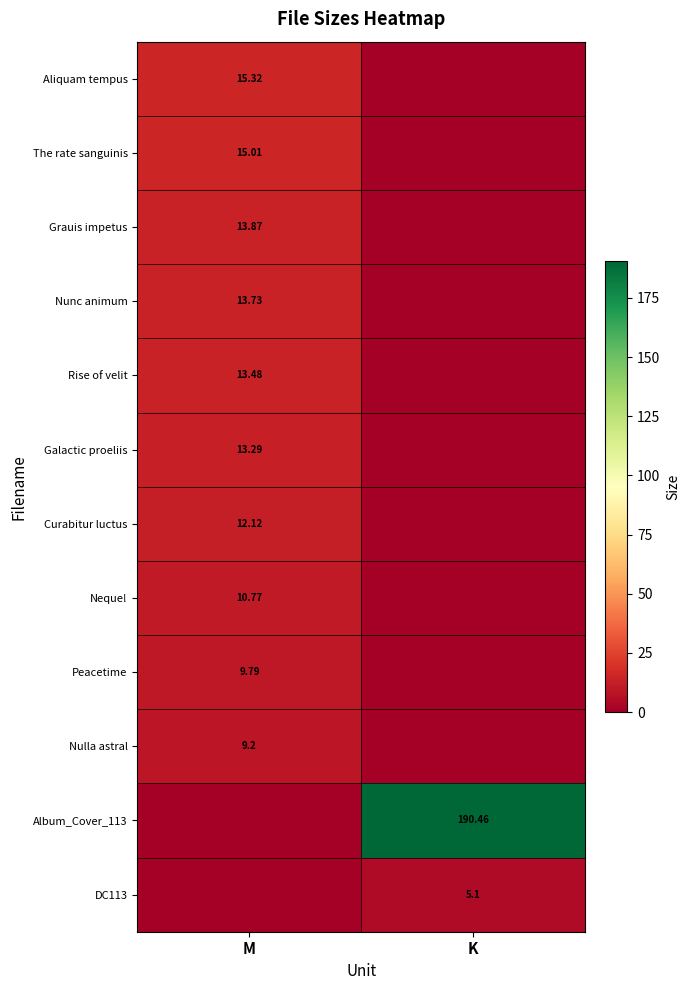

Is the value of Aliquam tempus at M greater than the value of Nulla astral at M?

Yes